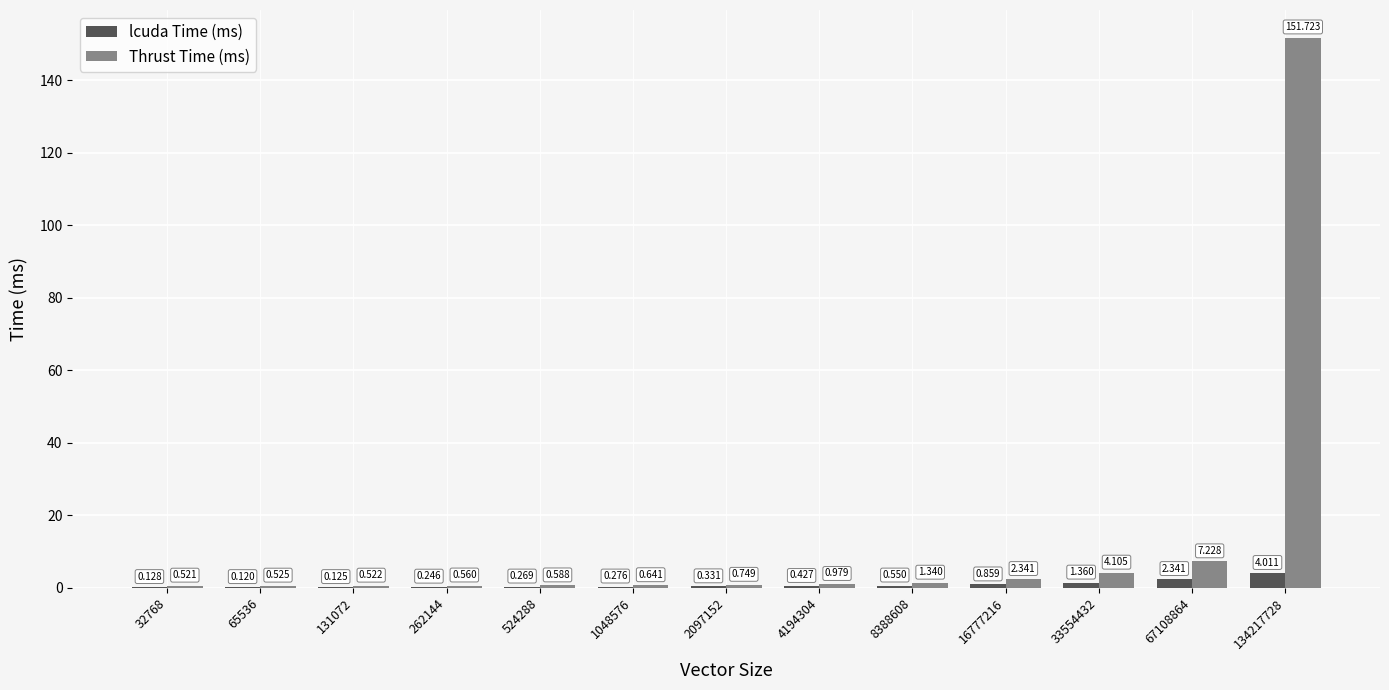

What are all the series names shown in the legend?

lcuda Time (ms), Thrust Time (ms)